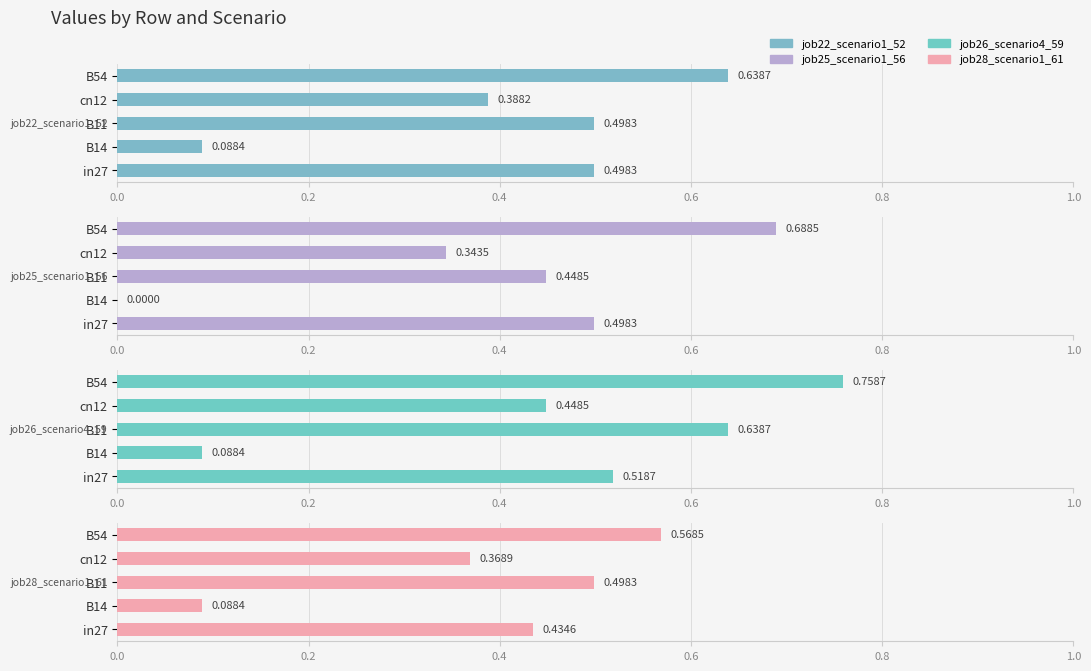

What is the total value across all series at B54?

2.7